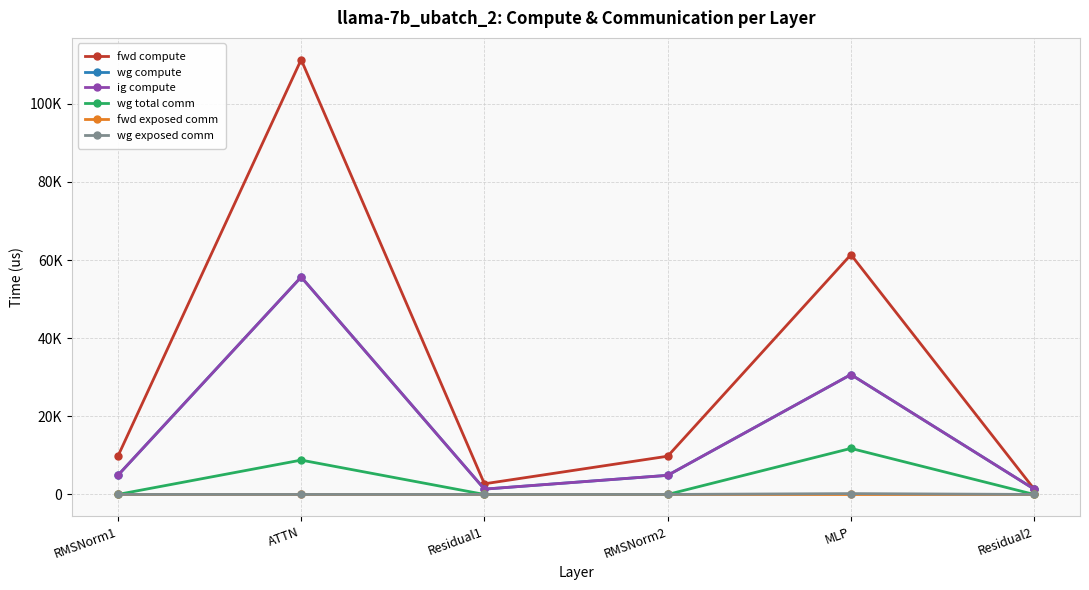

True or false: wg exposed comm and wg total comm intersect in this chart.

False